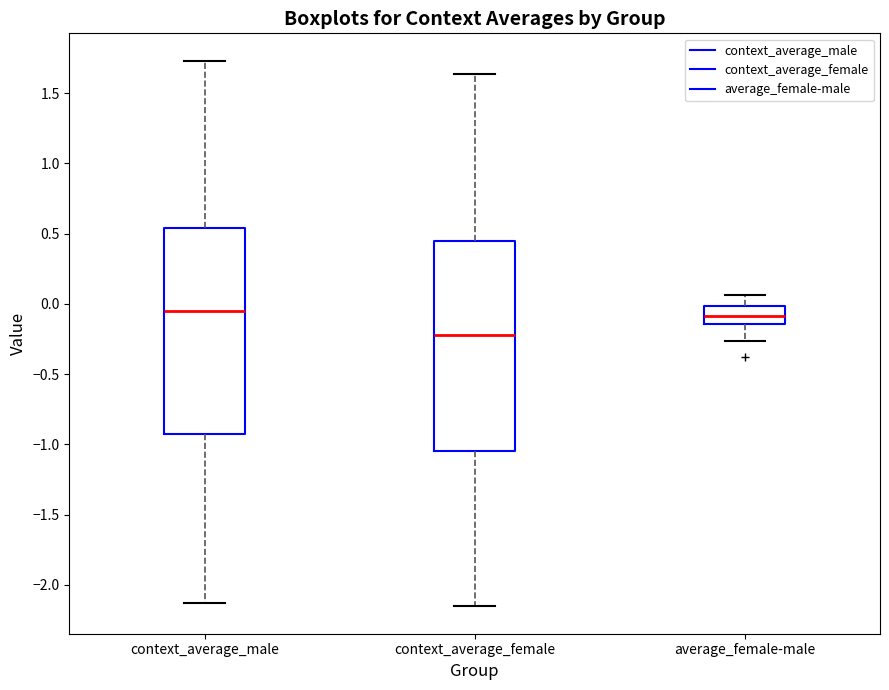

Reading left to right, read every box against the y-axis: the position of its median line, the range the box covers, and the ends of its whiskers. The values are not printed on the chart, so give them approximately, as read against the axis.

context_average_male: median -0.05, box -0.90 to 0.55, whiskers -2.15 to 1.75
context_average_female: median -0.20, box -1.05 to 0.45, whiskers -2.15 to 1.65
average_female-male: median -0.10, box -0.15 to 0.00, whiskers -0.25 to 0.05